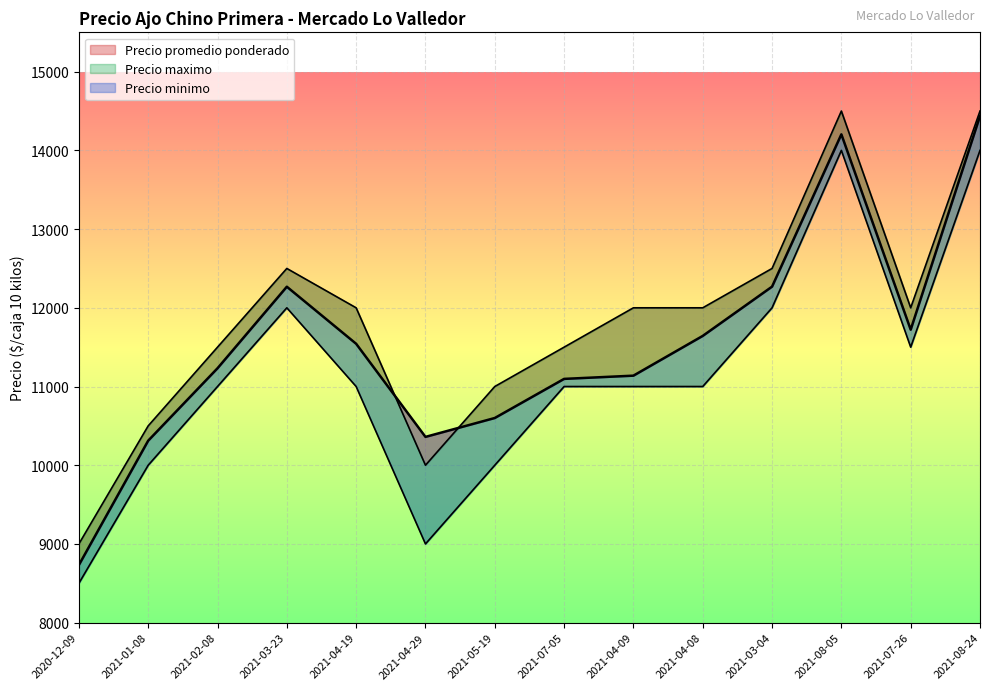

Between 2021-02-08 and 2020-12-09, which is larger?

2021-02-08